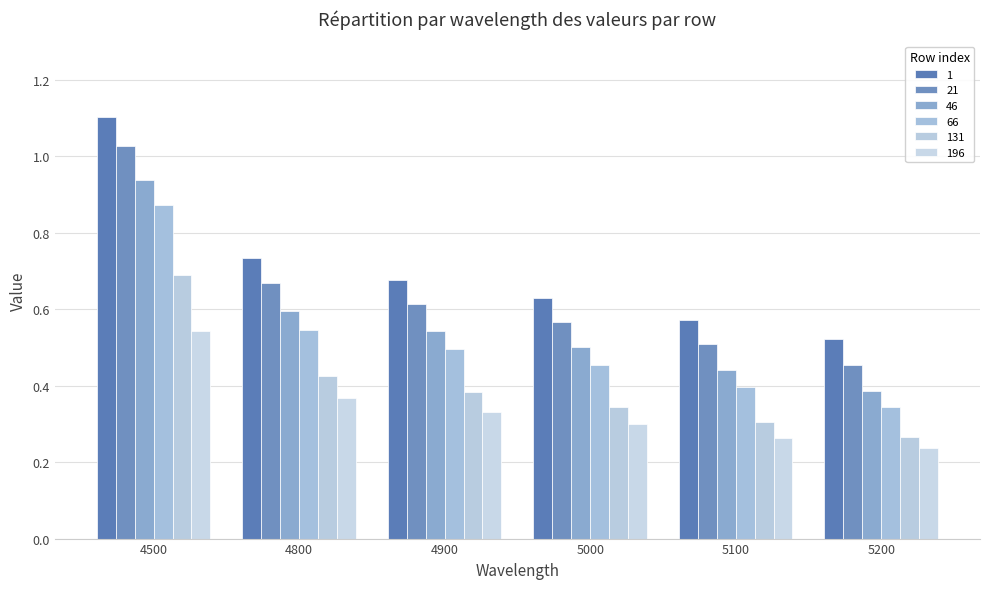

The value of 66 at 5000 is 0.7. True or false?

False